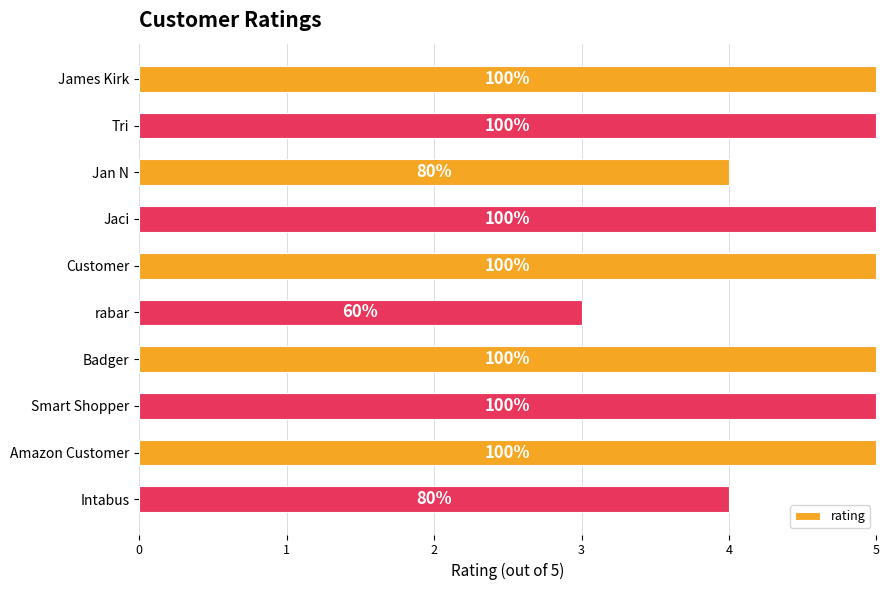

What is the minimum value shown in the chart?

3